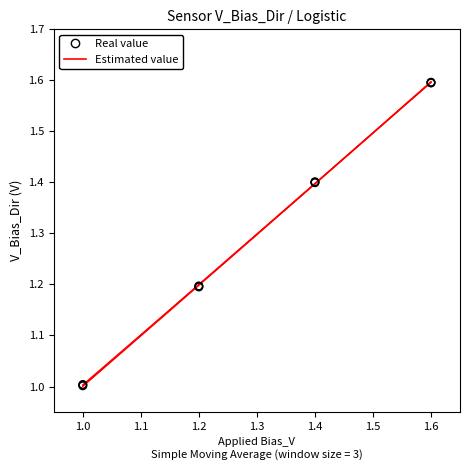

At which category is the sum across all series the highest?

1.6